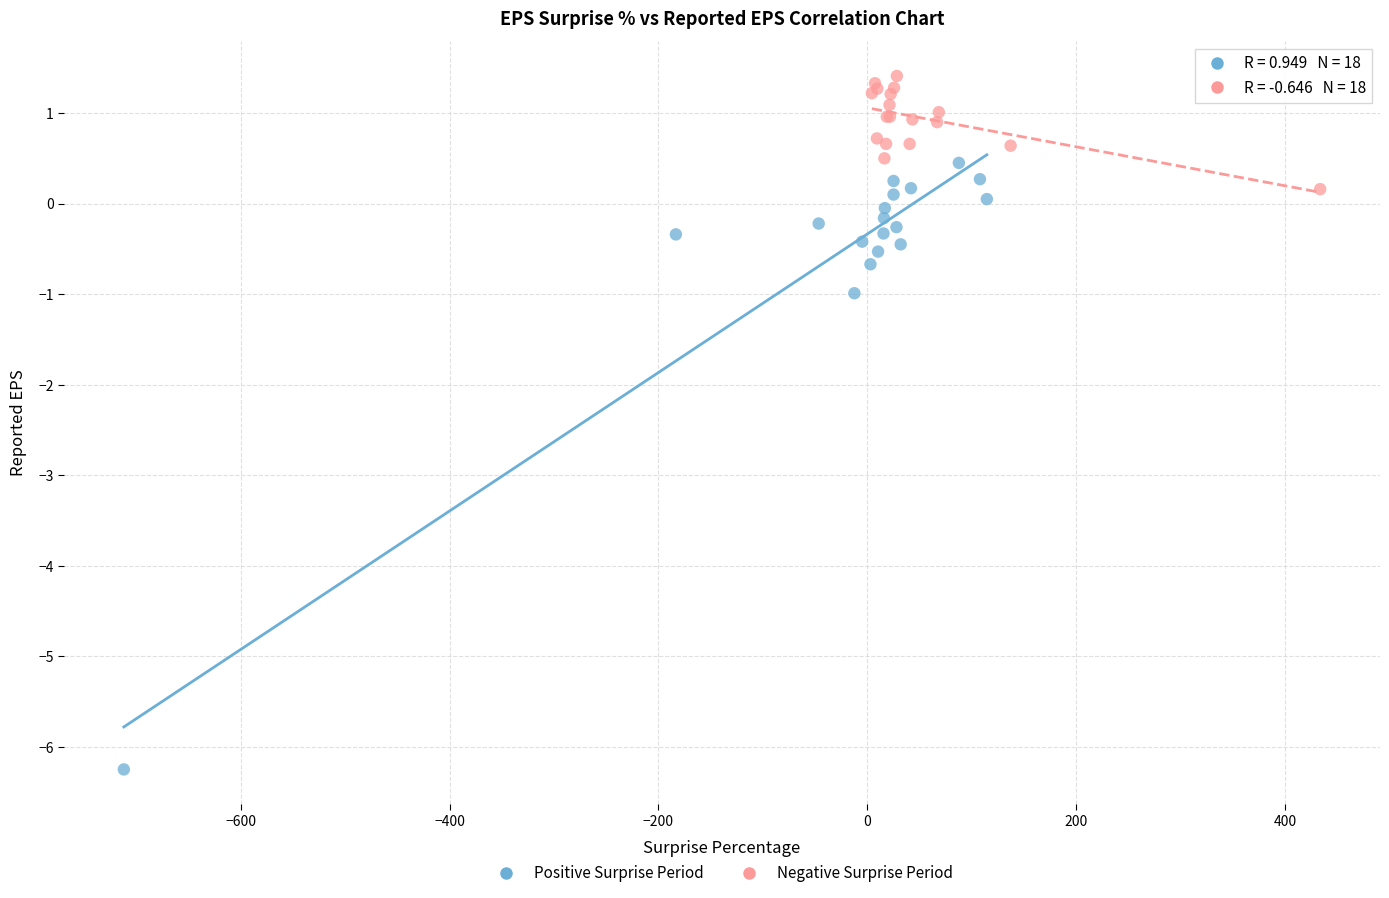

Which series reaches the maximum Y coordinate?

Negative Surprise Period